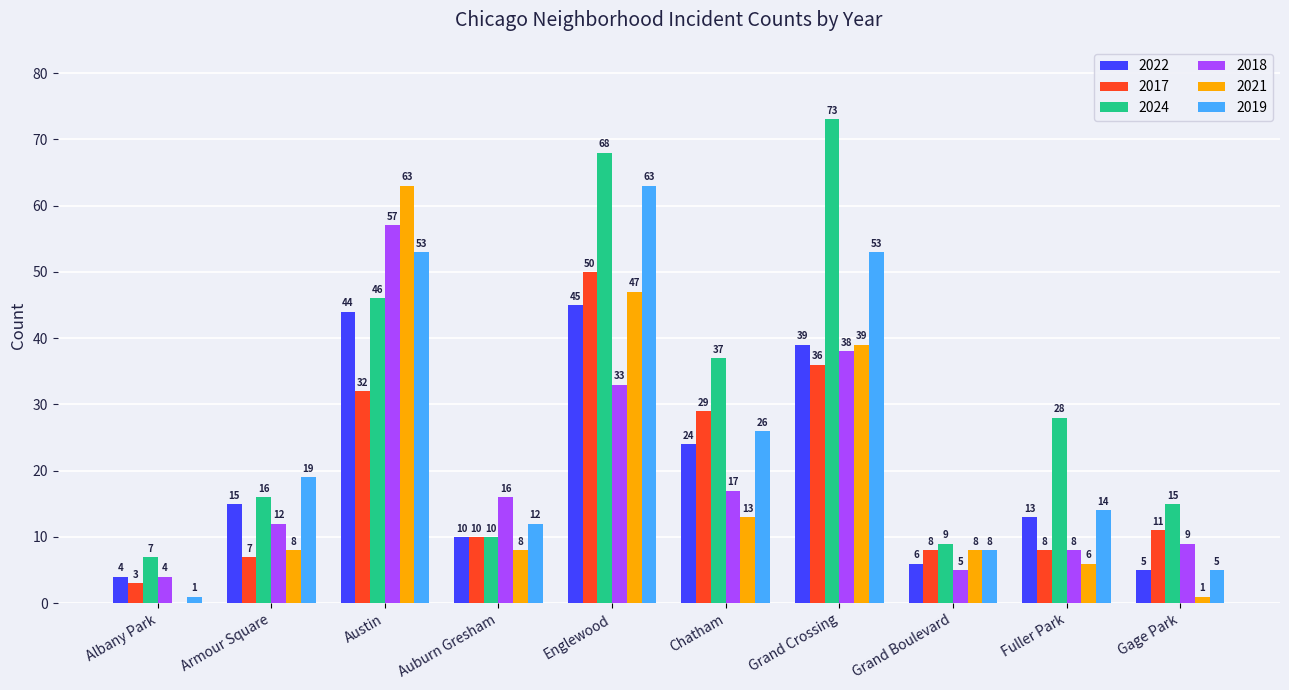

Where is 2022 nearest to the value 24?

Chatham